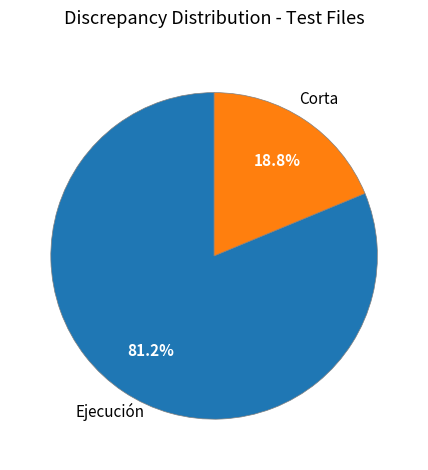

Which category has the smallest portion of the pie?

Corta